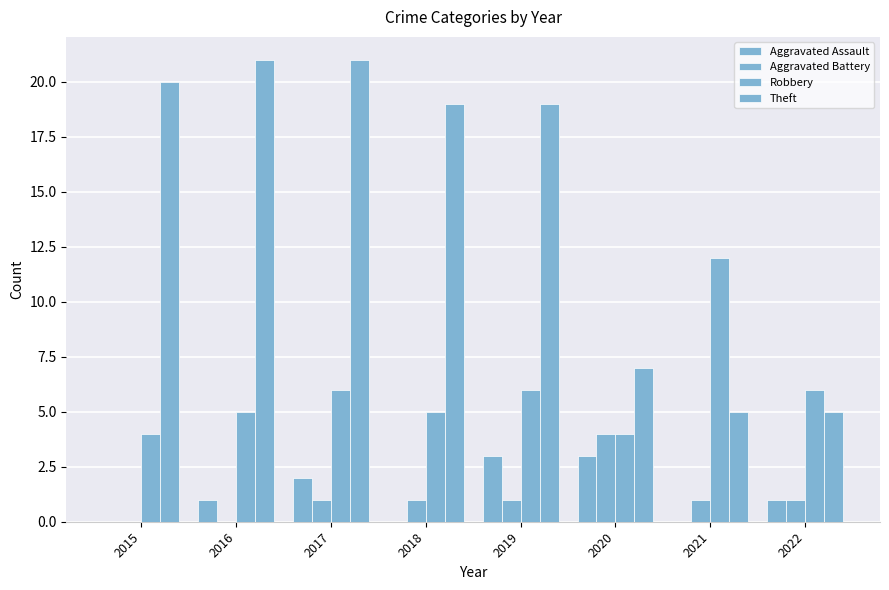

Are the bars grouped side by side (vs. stacked)?

Yes